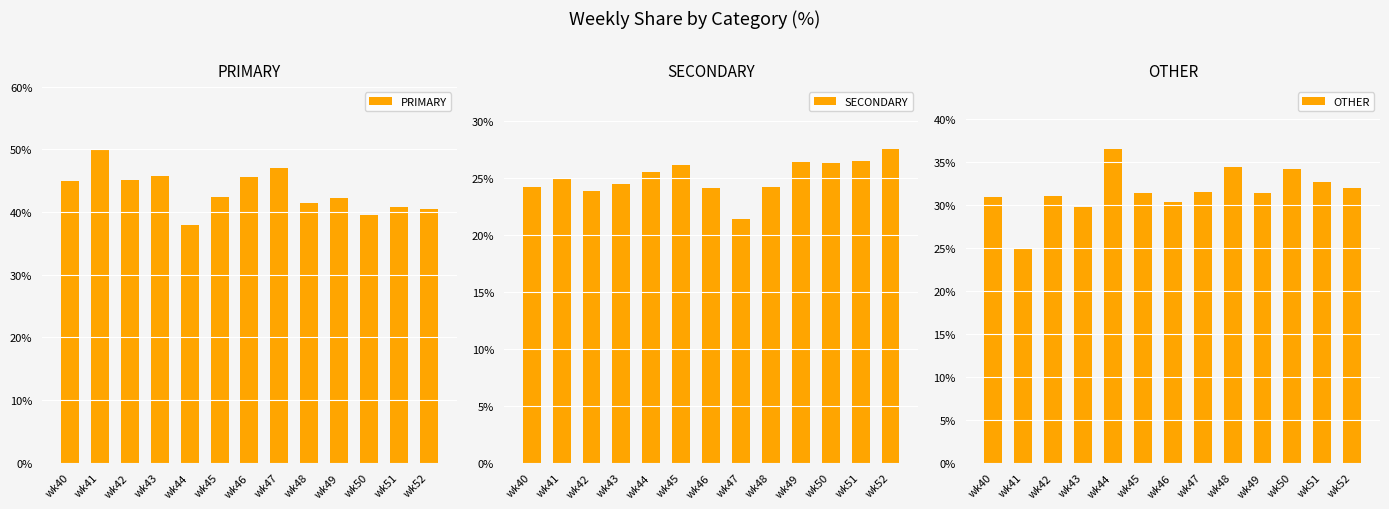

What is the value of the PRIMARY bar at the 5th from the left?

38.0